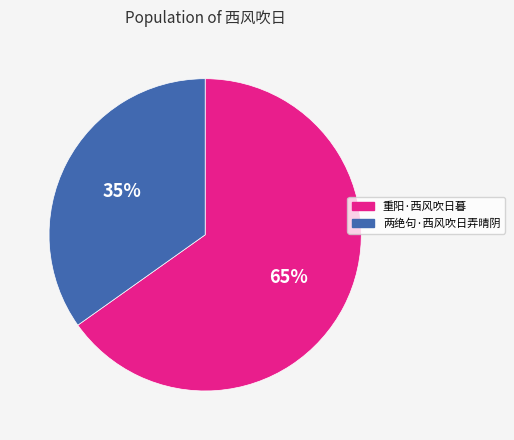

Combined, do 两绝句·西风吹日弄晴阴 and 重阳·西风吹日暮 account for over 50%?

Yes